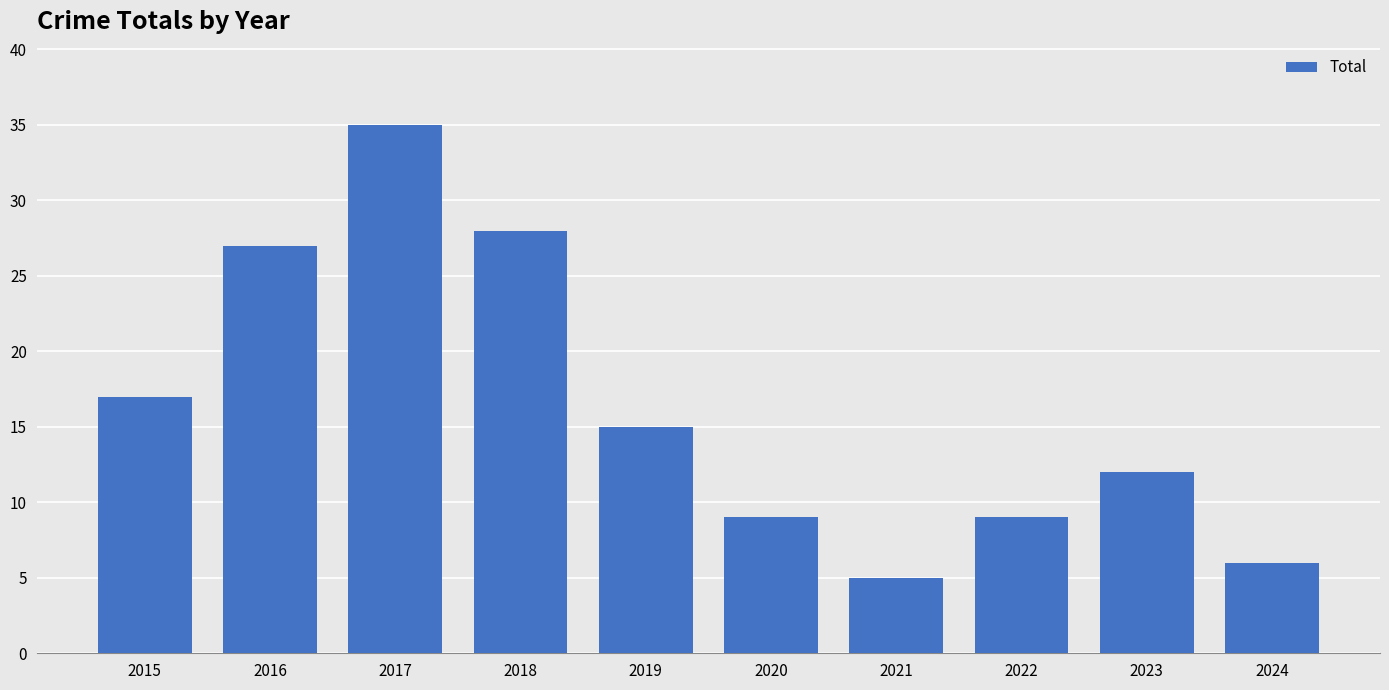

What is the sum of all values?

163